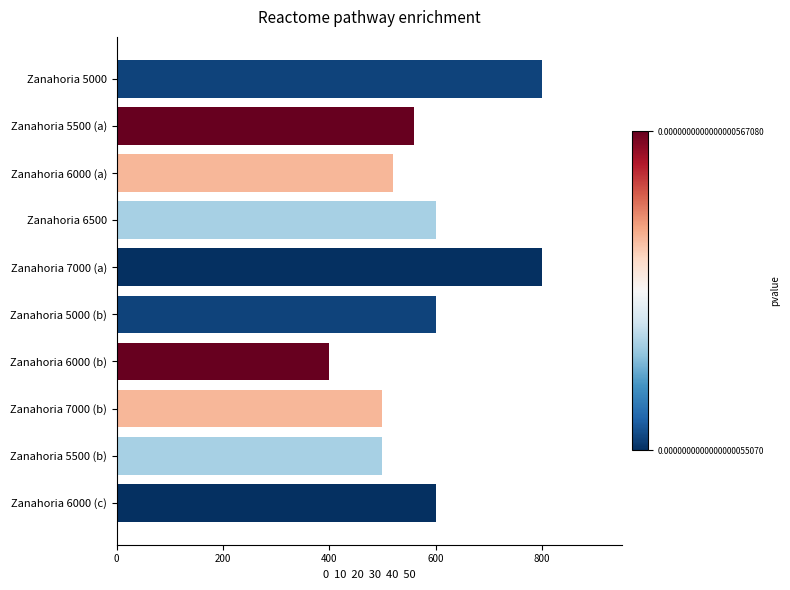

What is the minimum value shown in the chart?

400